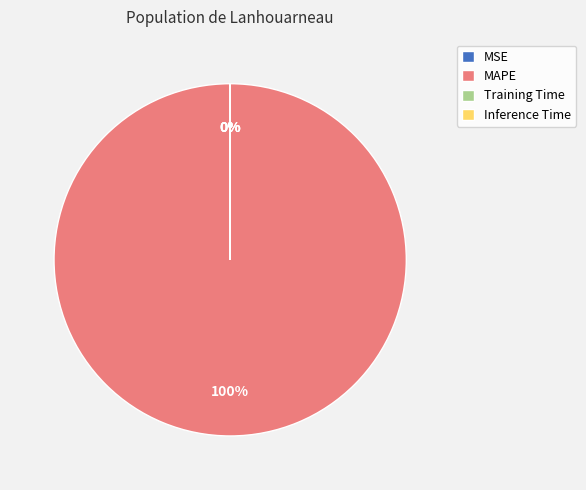

Is there a majority slice in this chart?

Yes